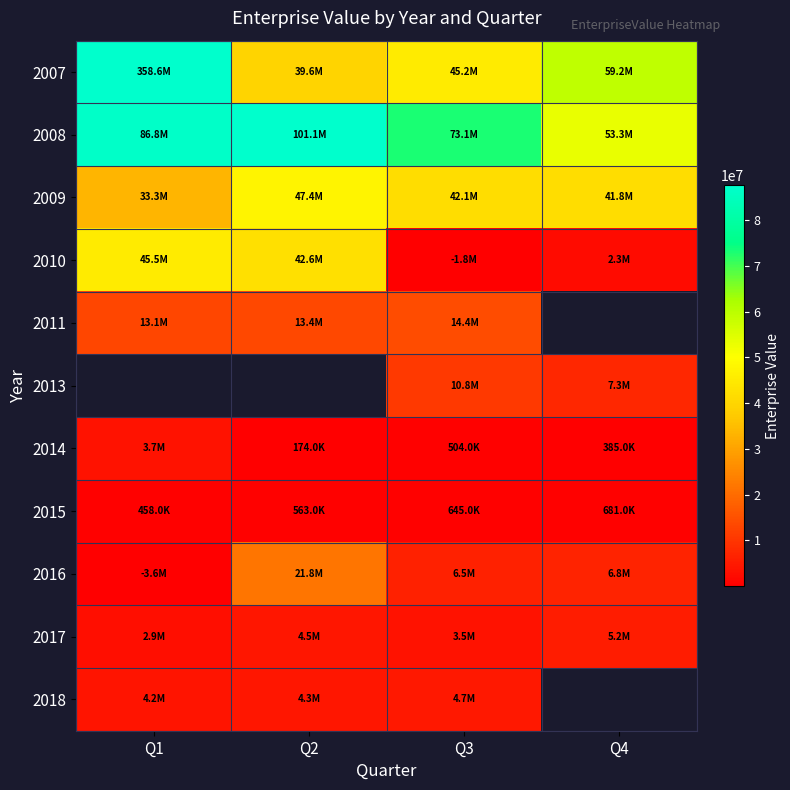

At which label is 2007 closest to 199122819?

Q4